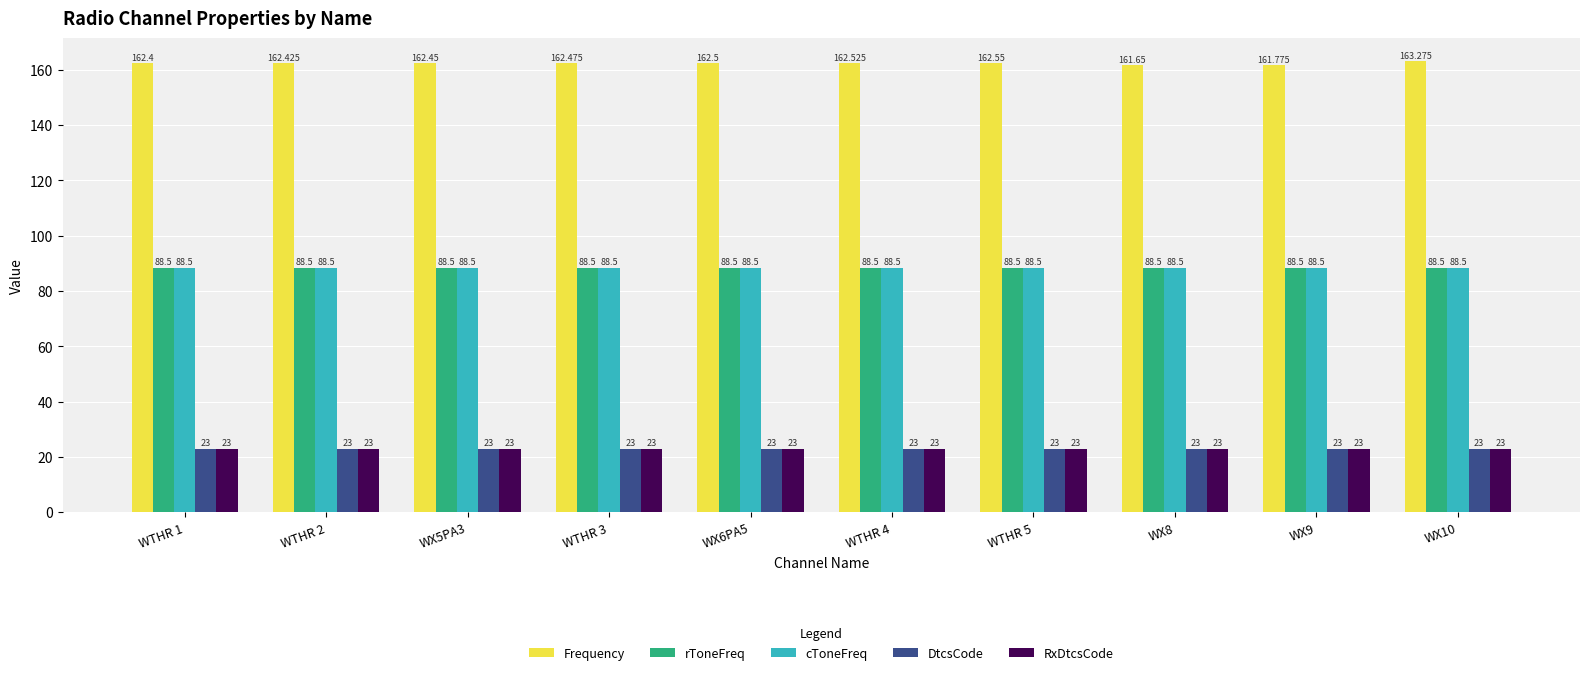

What is the total value across all series at WTHR 2?

385.4